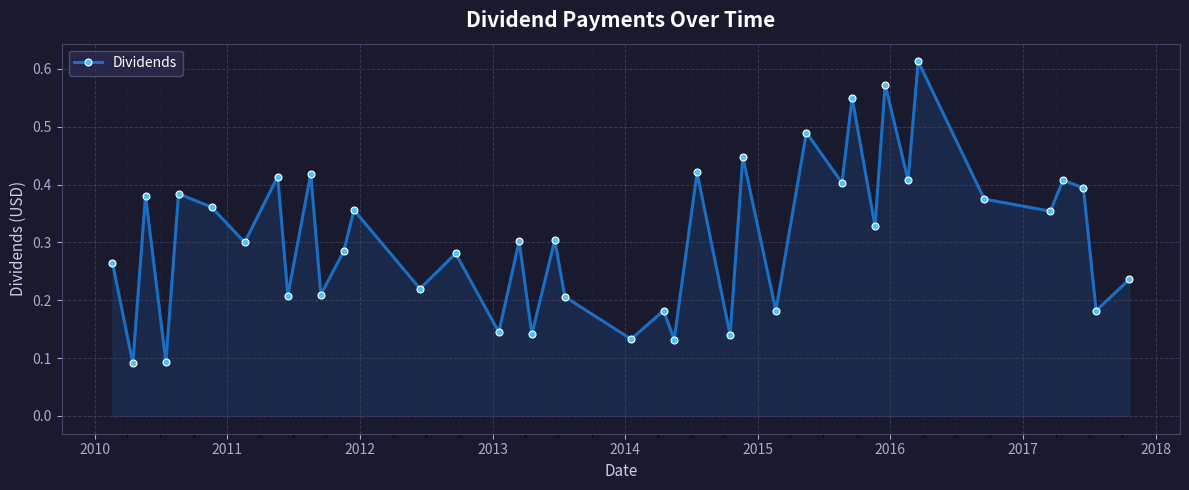

True or false: the data has more than 0 interior local peaks.

True